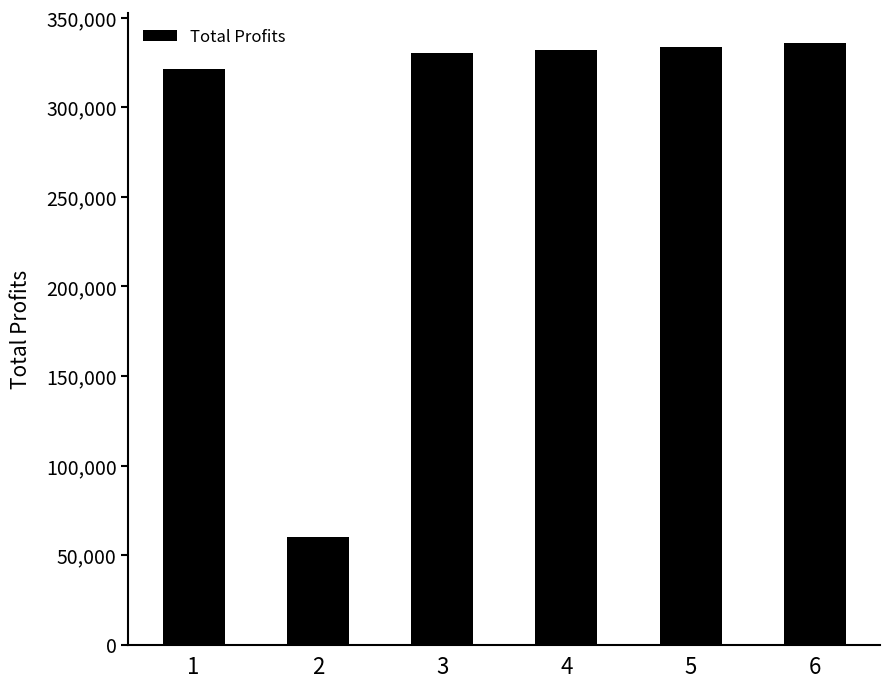

What is the change in value from 1 to 6?

+14303.4